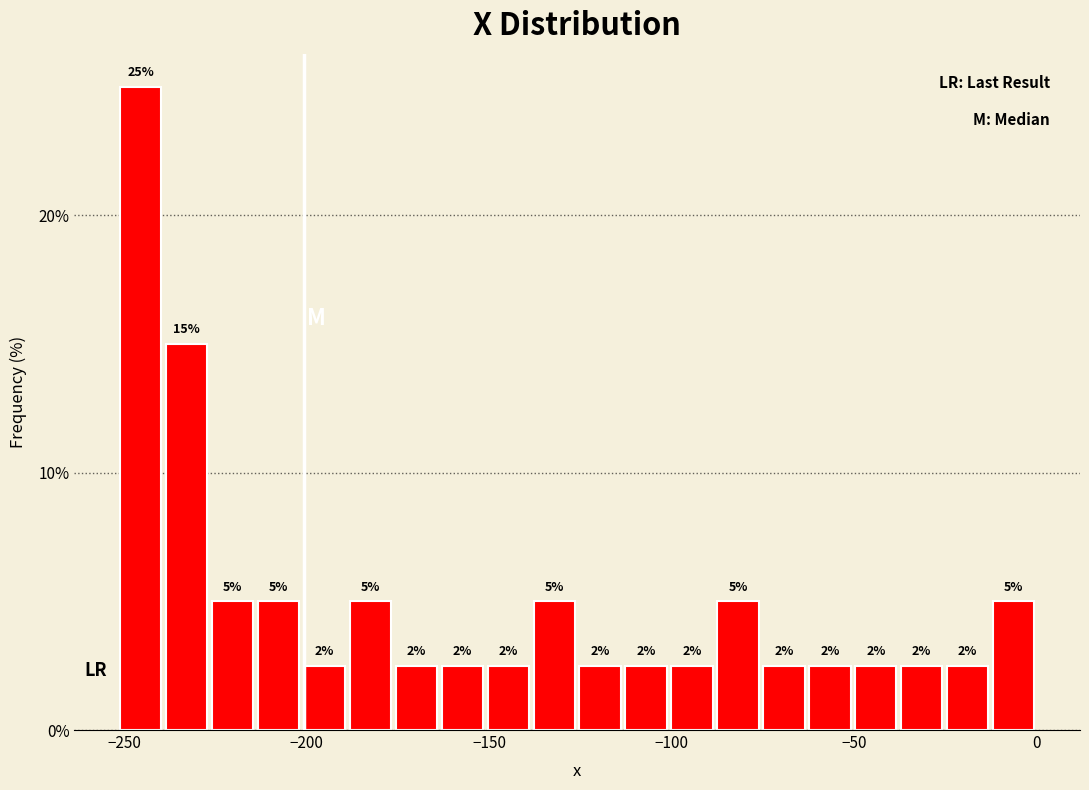

Around what value on the x-axis is the tallest bar? Give the approximate position of its centre, as read against the axis.

-245